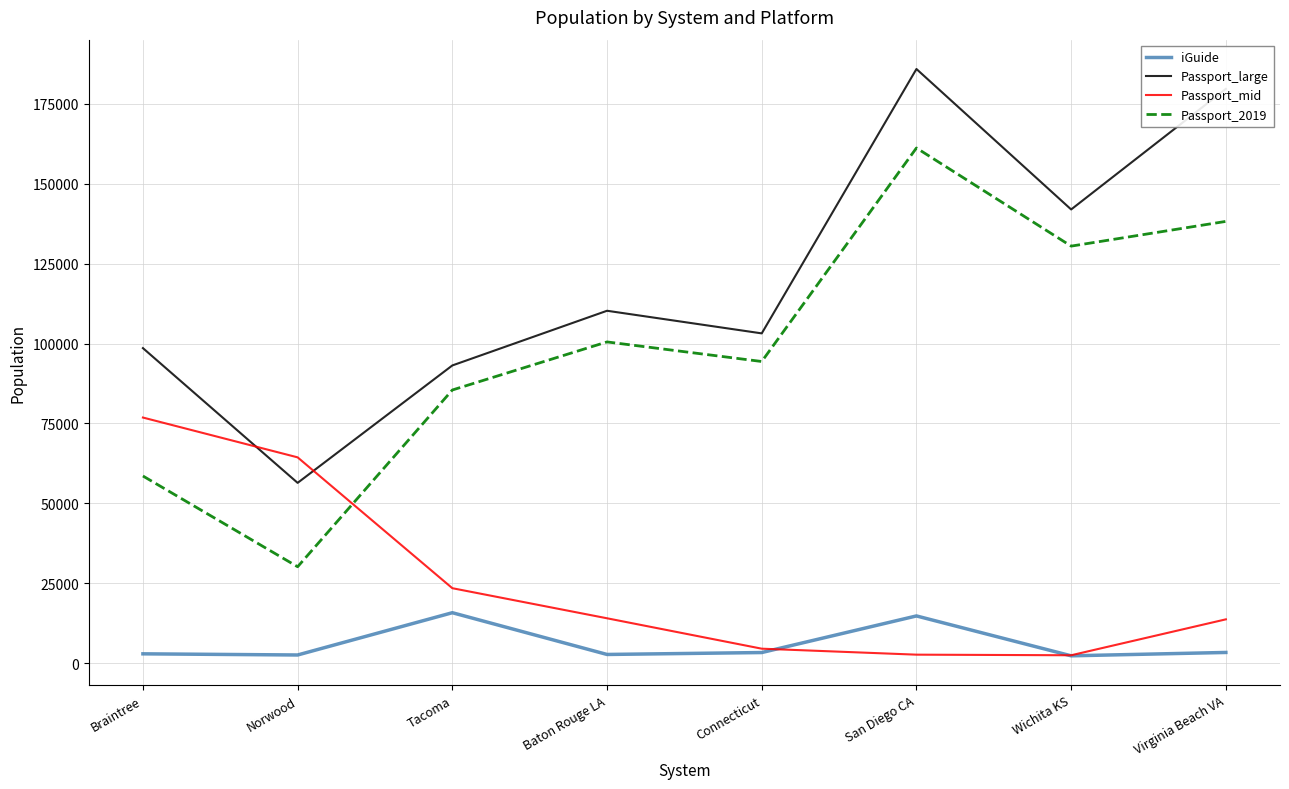

Is the value of Passport_2019 at Norwood greater than the value of Passport_mid at Virginia Beach VA?

Yes